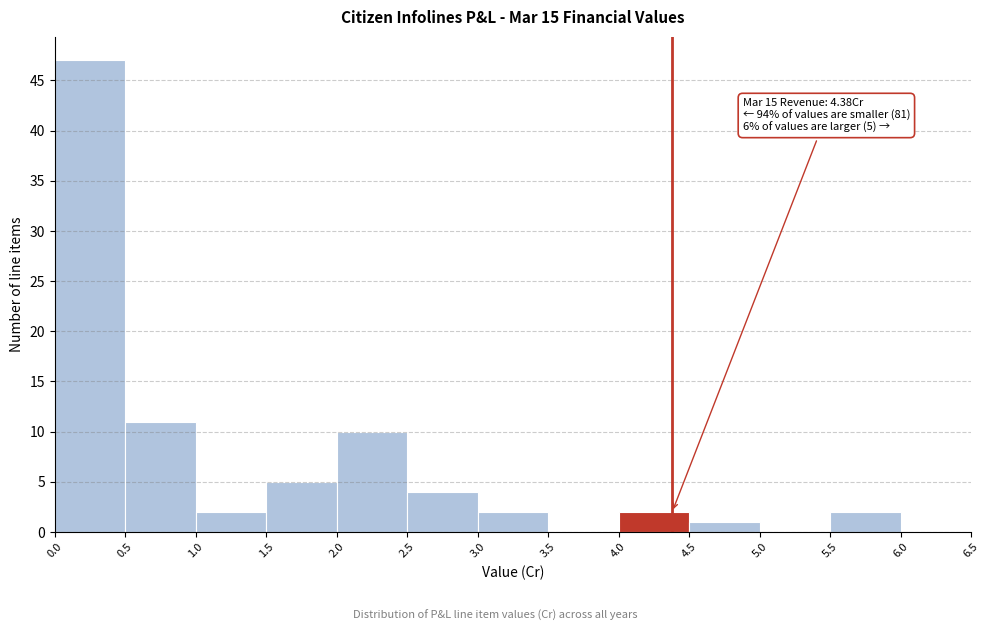

Over which range of the x-axis is the bar tallest?

0.0 to 0.5